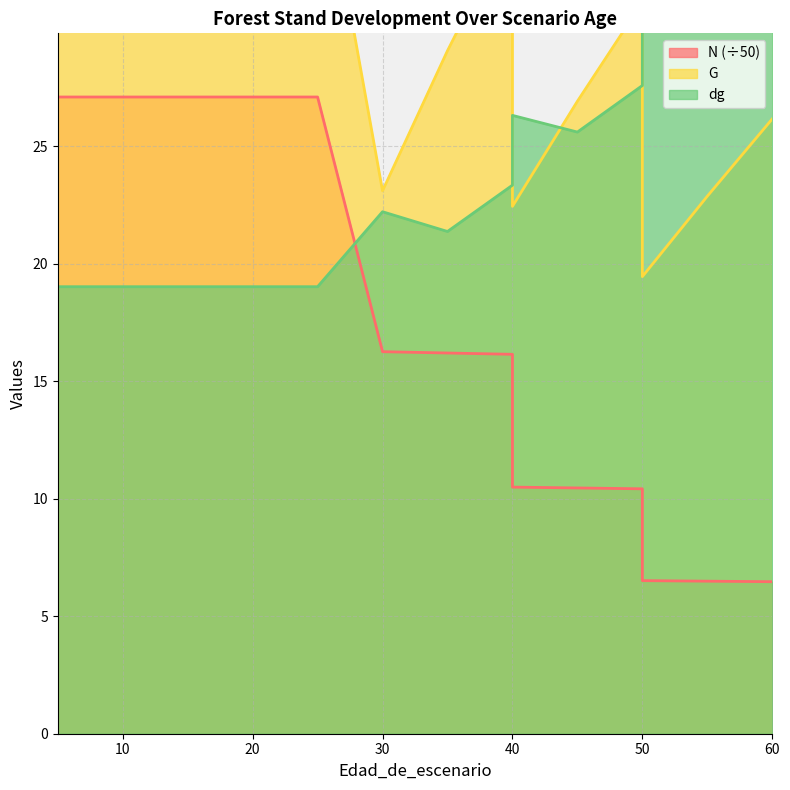

How many intersections are there between G and dg?

3